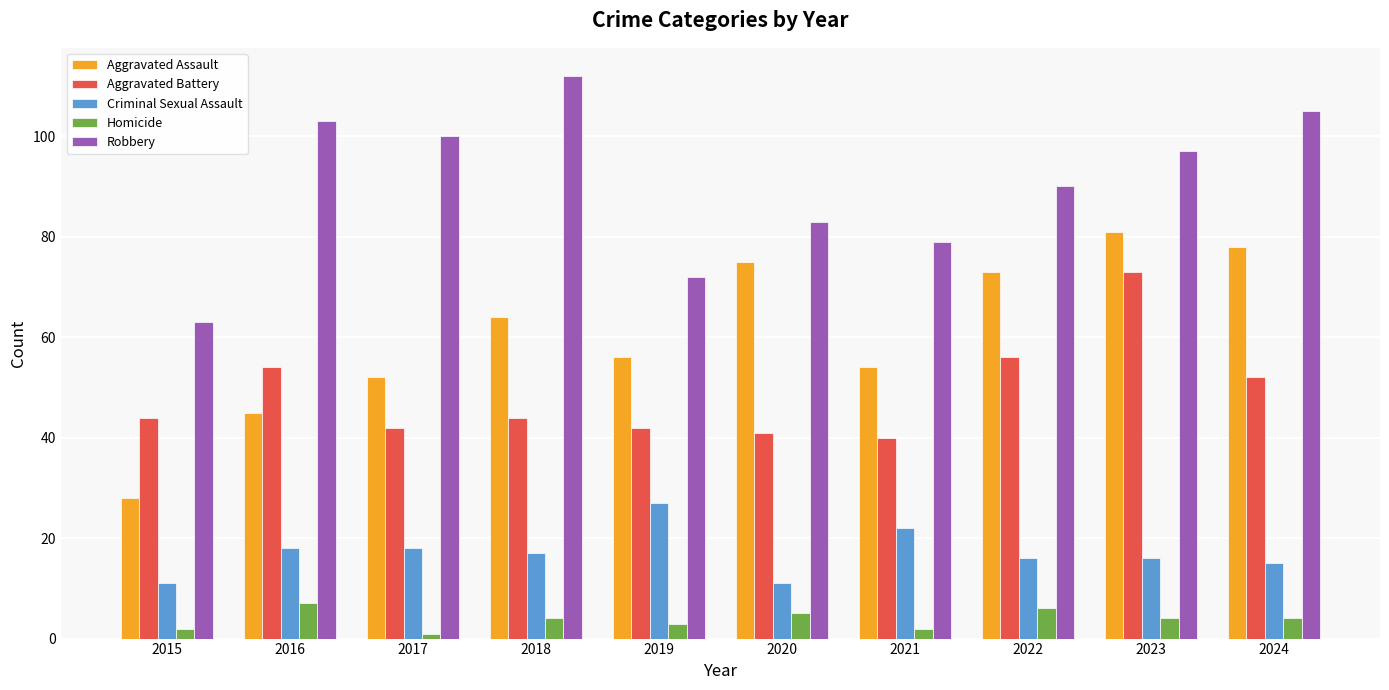

Where is Aggravated Battery nearest to the value 56?

2022